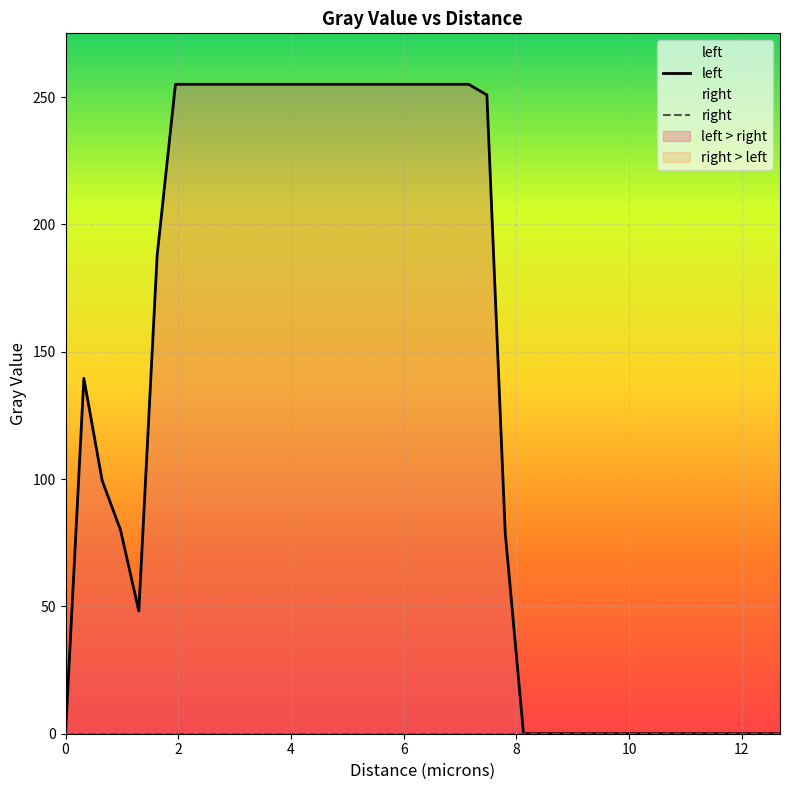

Is it true that left equals 124.9 at 36?

False